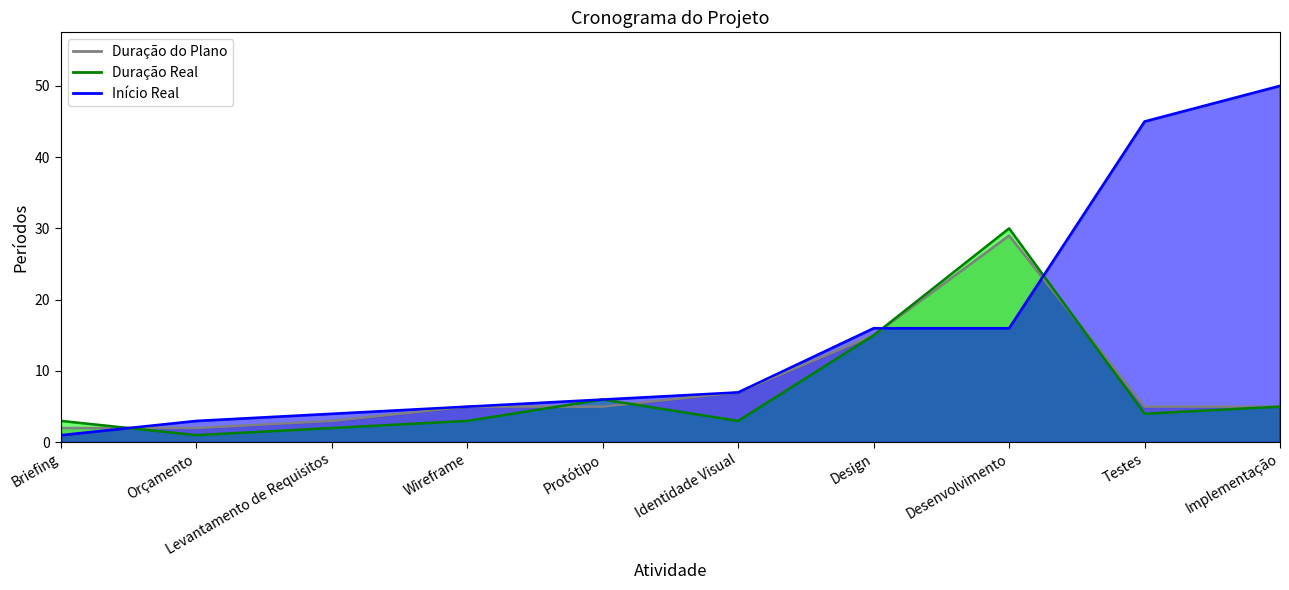

How many data points does each series have?

10